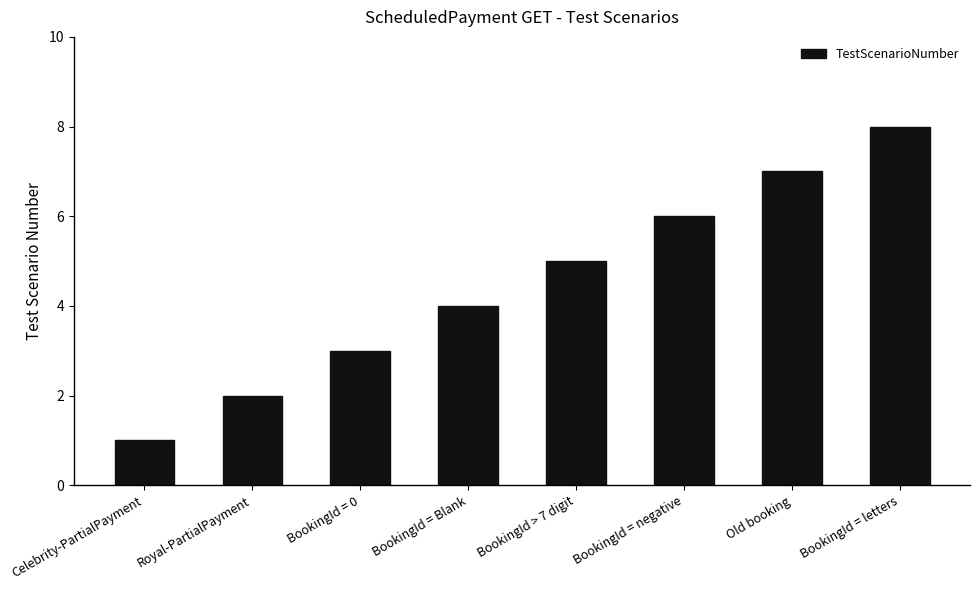

List the labels in order of value, largest first.

BookingId = letters, Old booking, BookingId = negative, BookingId > 7 digit, BookingId = Blank, BookingId = 0, Royal-PartialPayment, Celebrity-PartialPayment